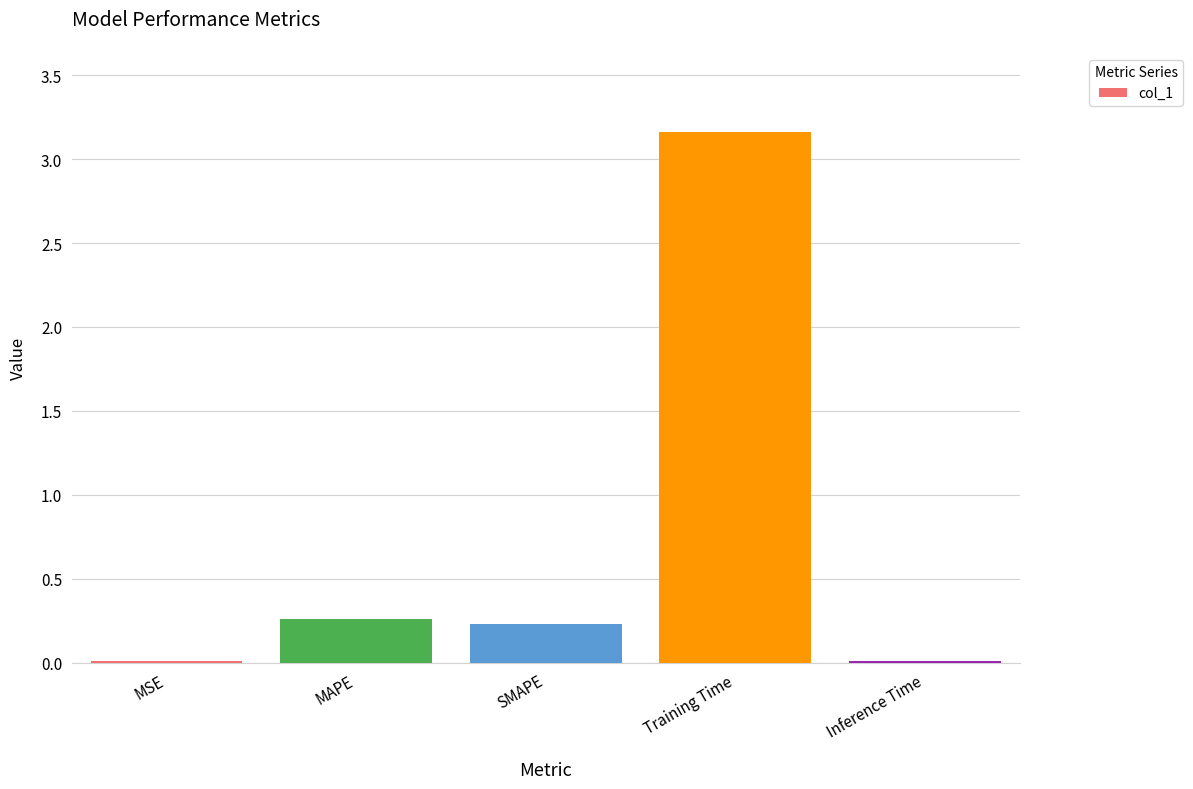

Is it true that the value at SMAPE is 0.2?

True